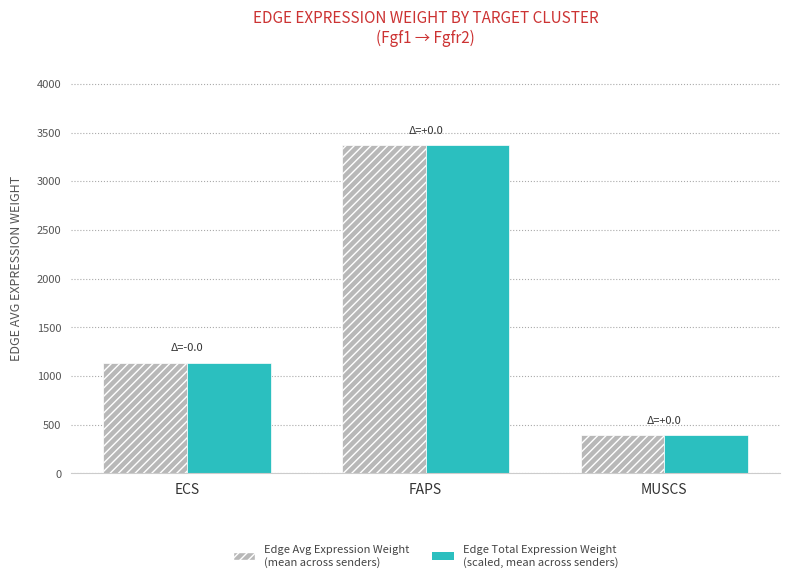

At which category does the chart reach its peak across all series?

FAPS